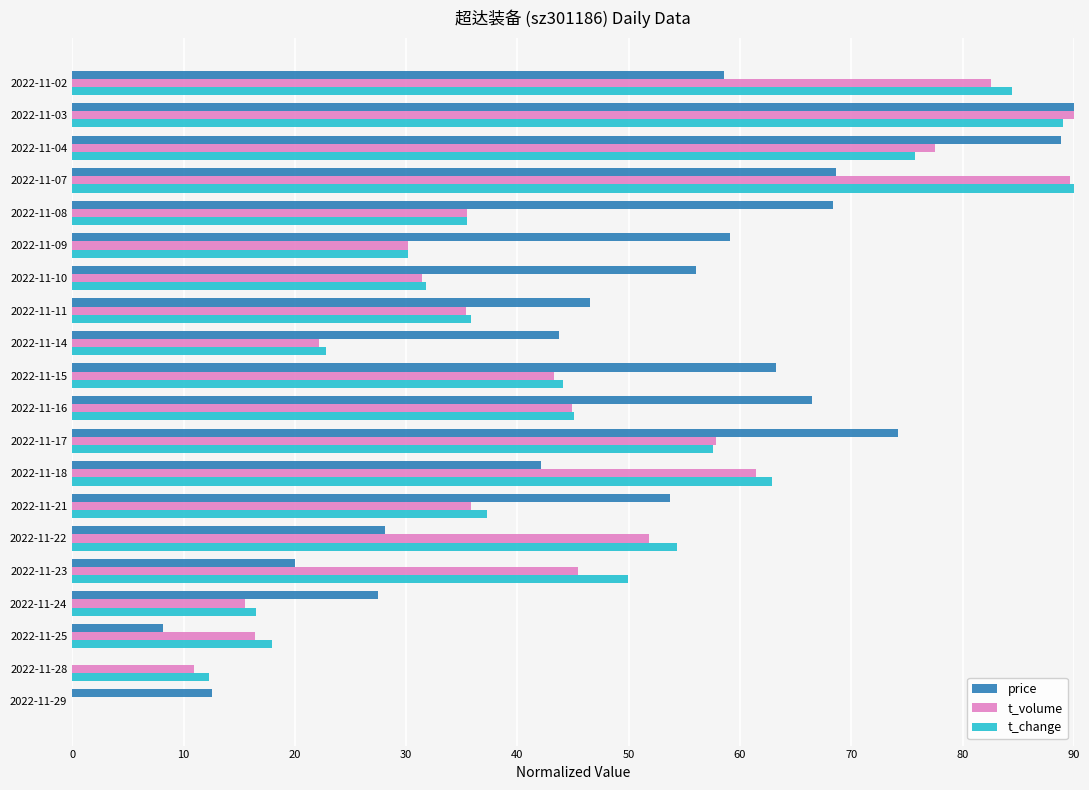

Which series has the largest total across all categories?

price